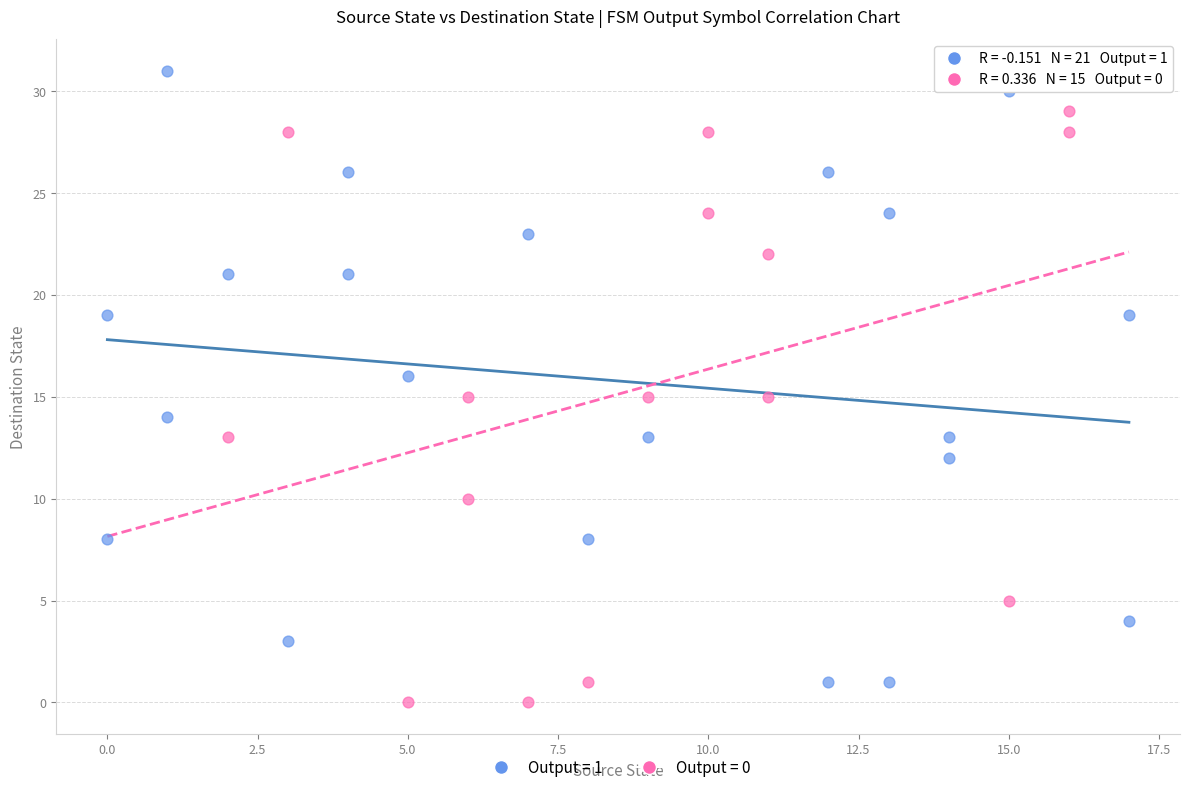

Which series contains the highest Y value?

Output = 1